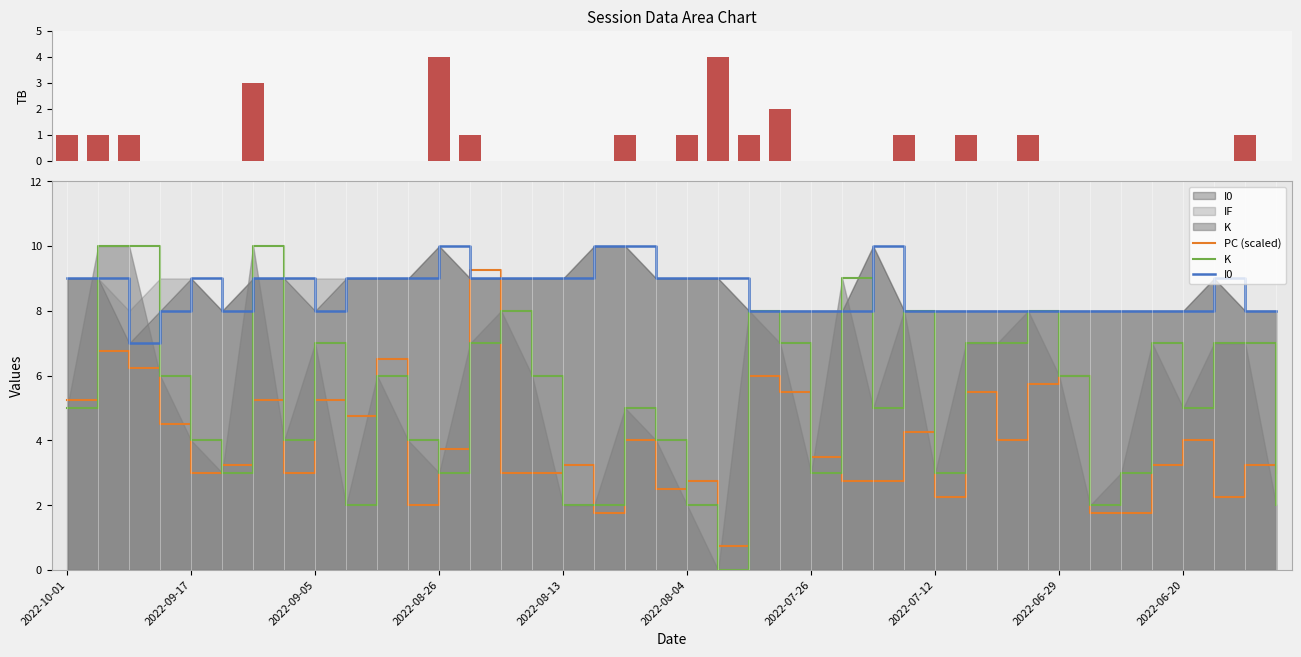

The value of PC (scaled) at 2022-07-26 is 5.4. True or false?

False